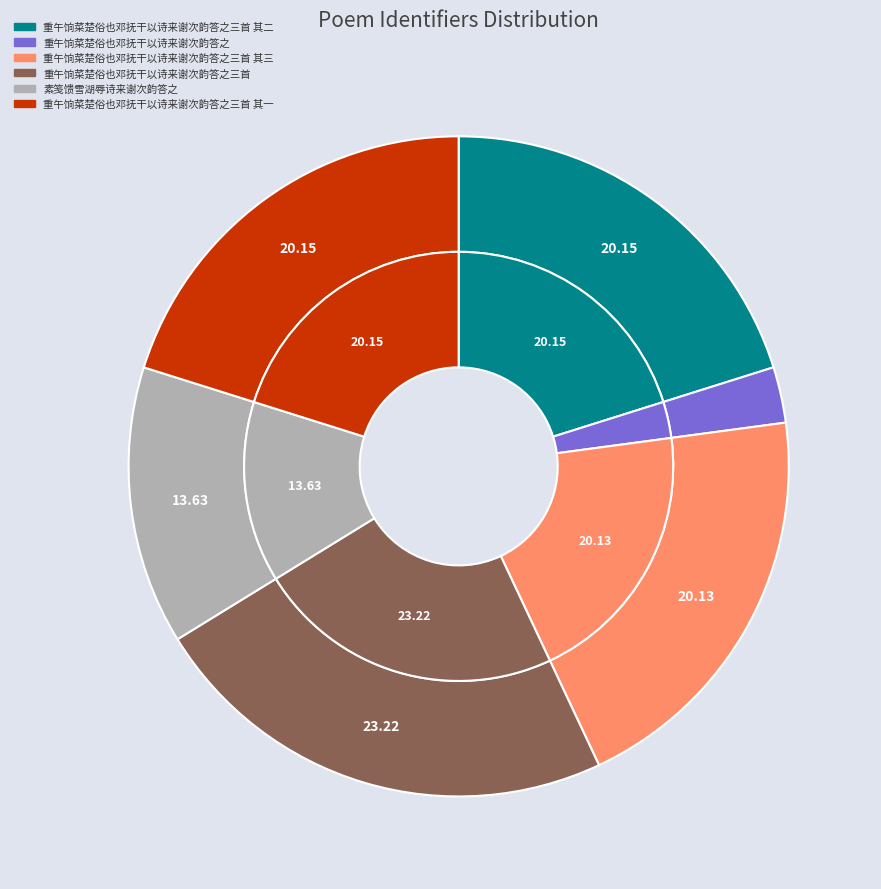

Which category has the smallest portion of the pie?

重午饷菜楚俗也邓抚干以诗来谢次韵答之